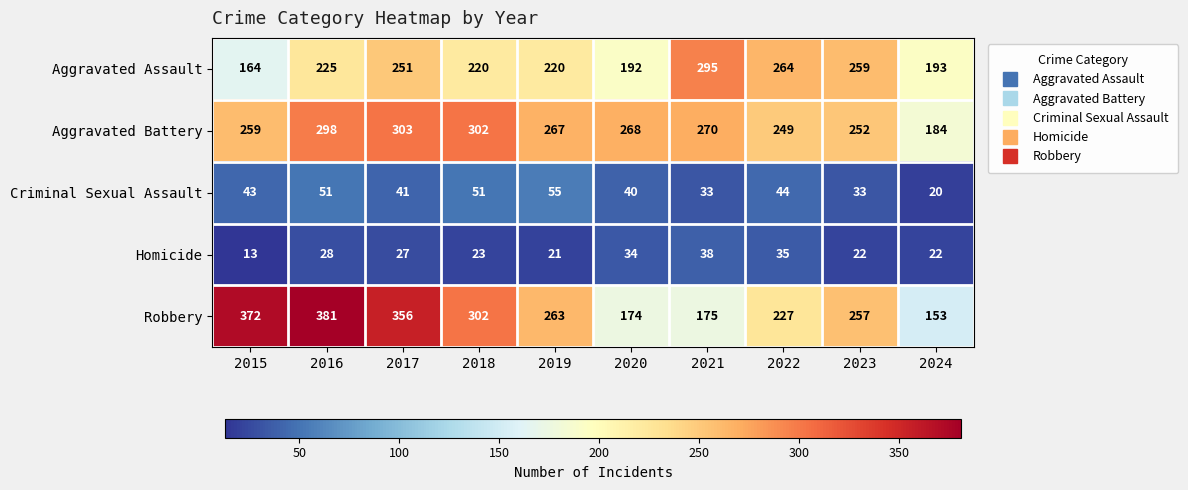

At how many categories does at least one series exceed 147?

10